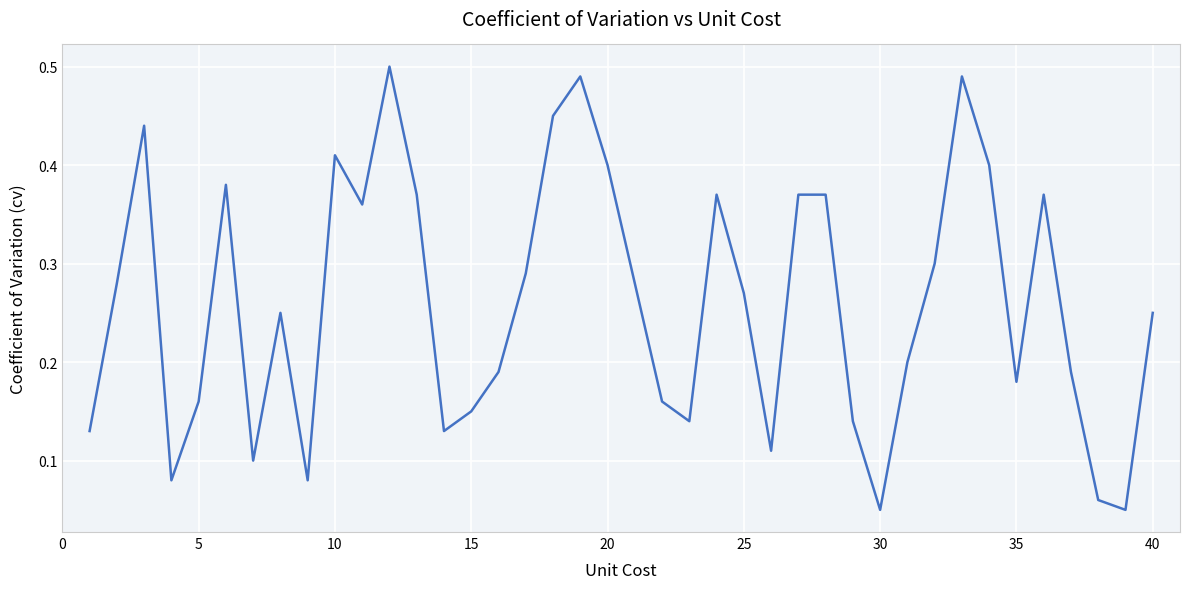

Count the number of data series in this chart.

1